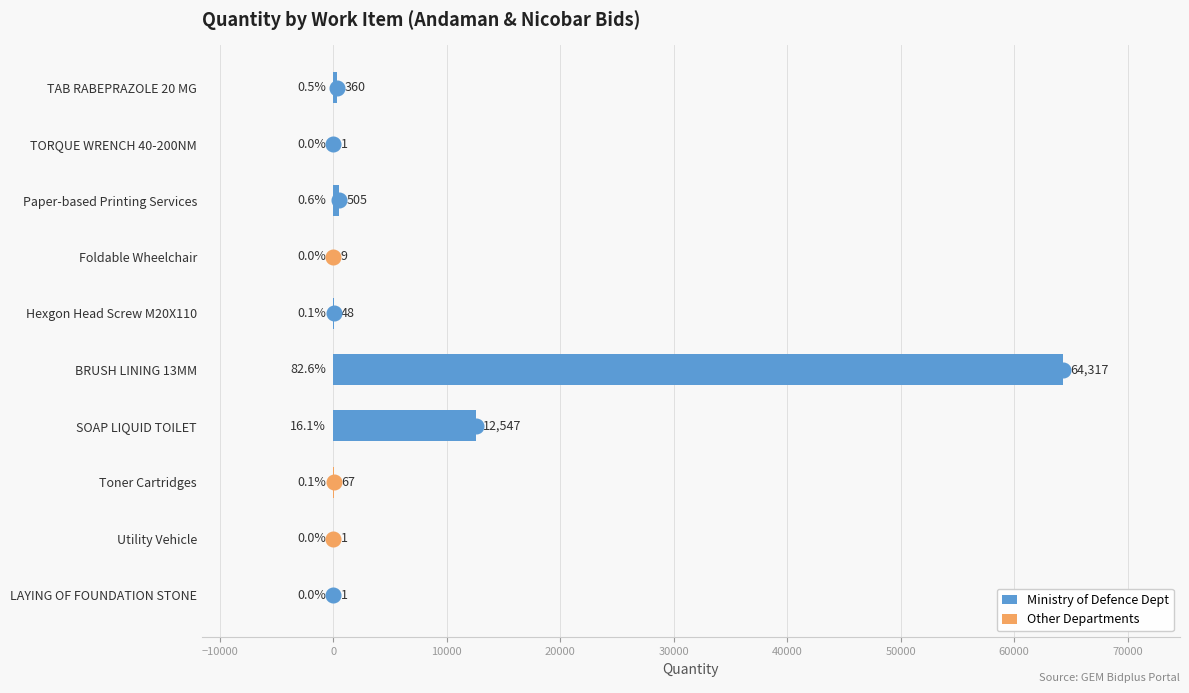

Where does the data first go above 67?

SOAP LIQUID TOILET